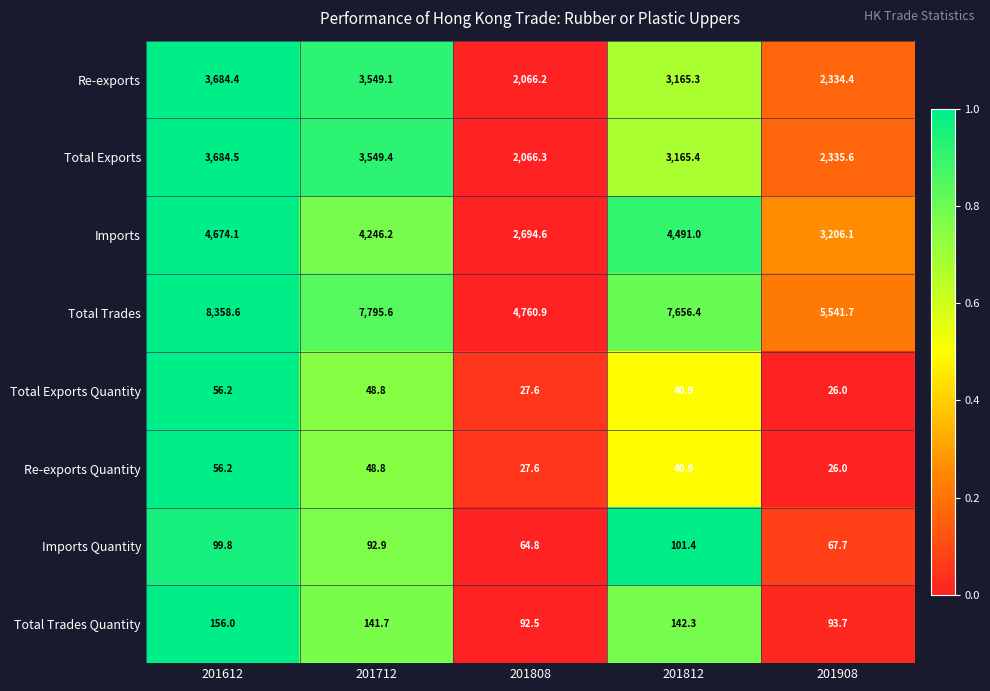

True or false: Re-exports has a value of 3549.1 at 201712.

True